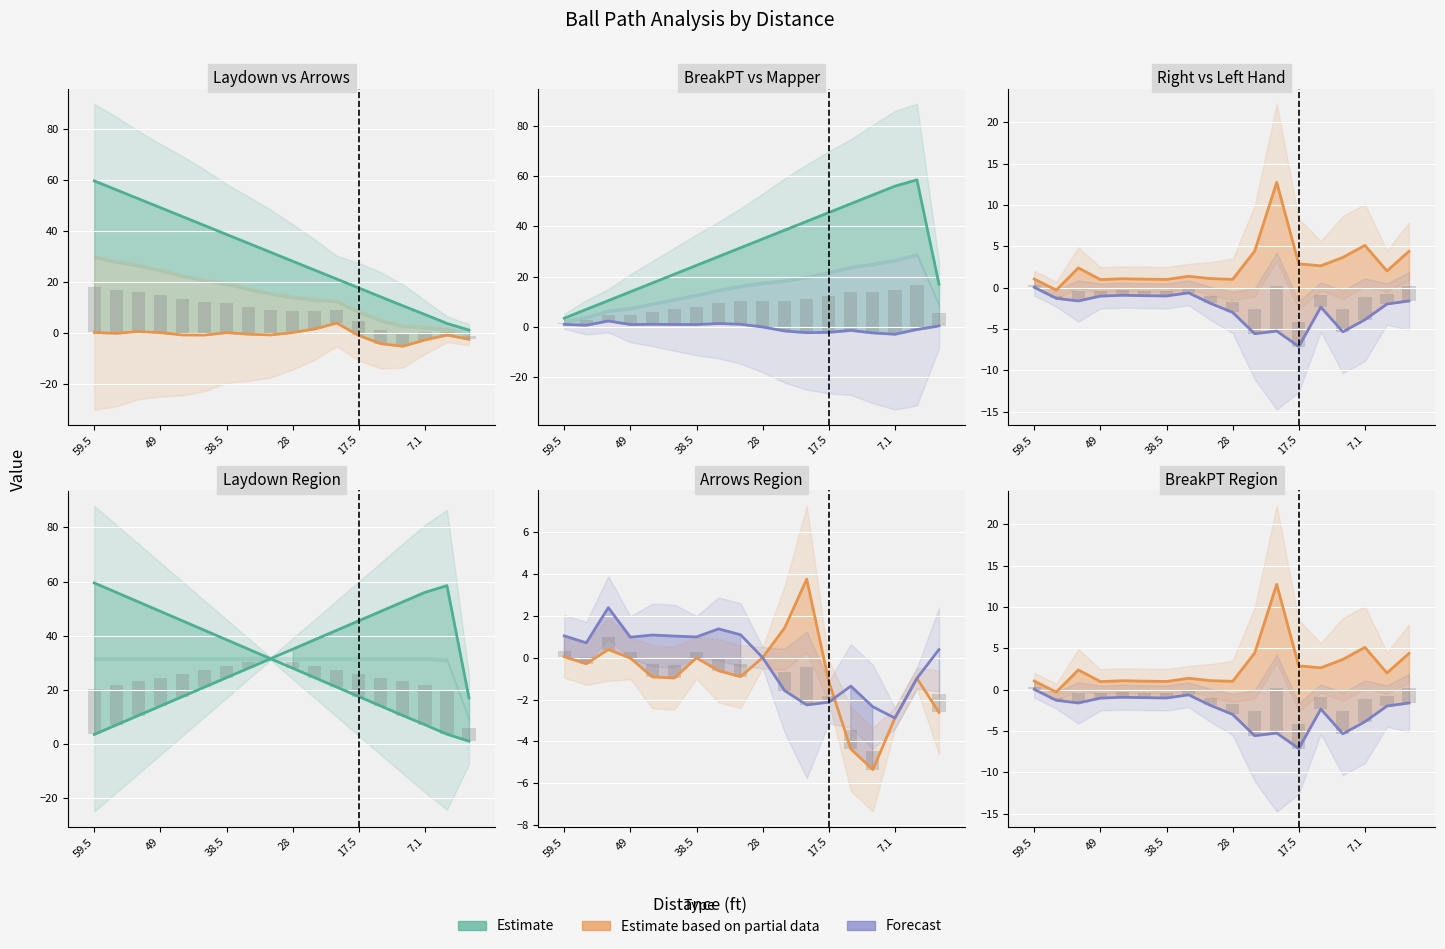

What is the sum of the Mapper Slope values at 38.5 and 15?

66.5